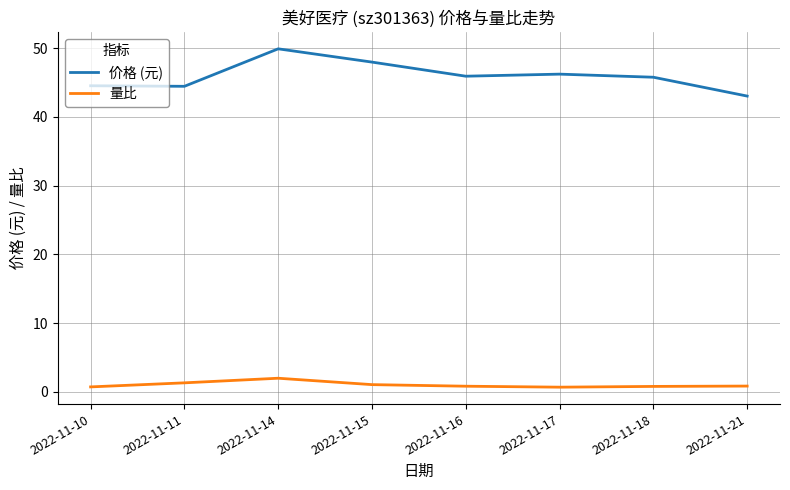

True or false: 量比 and 价格 (元) cross at least once.

False